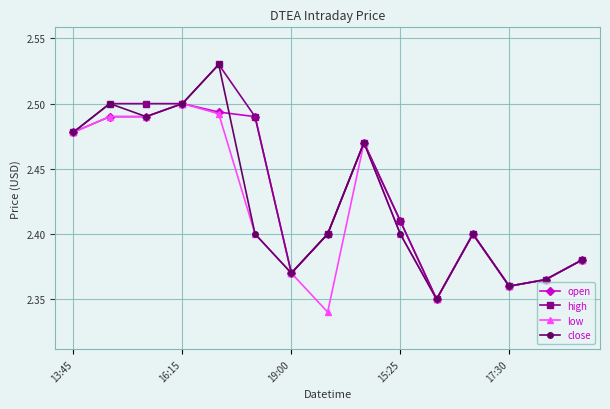

At how many categories does at least one series exceed 2?

15